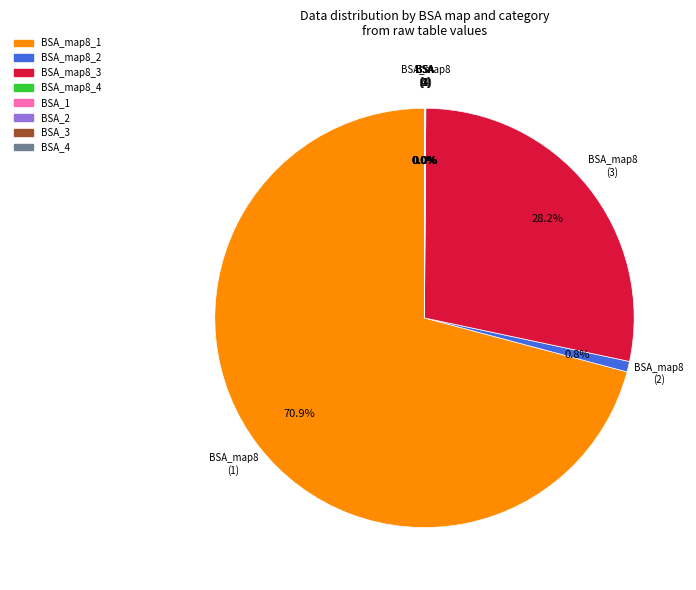

Which category has the biggest portion of the pie?

BSA_map8_1